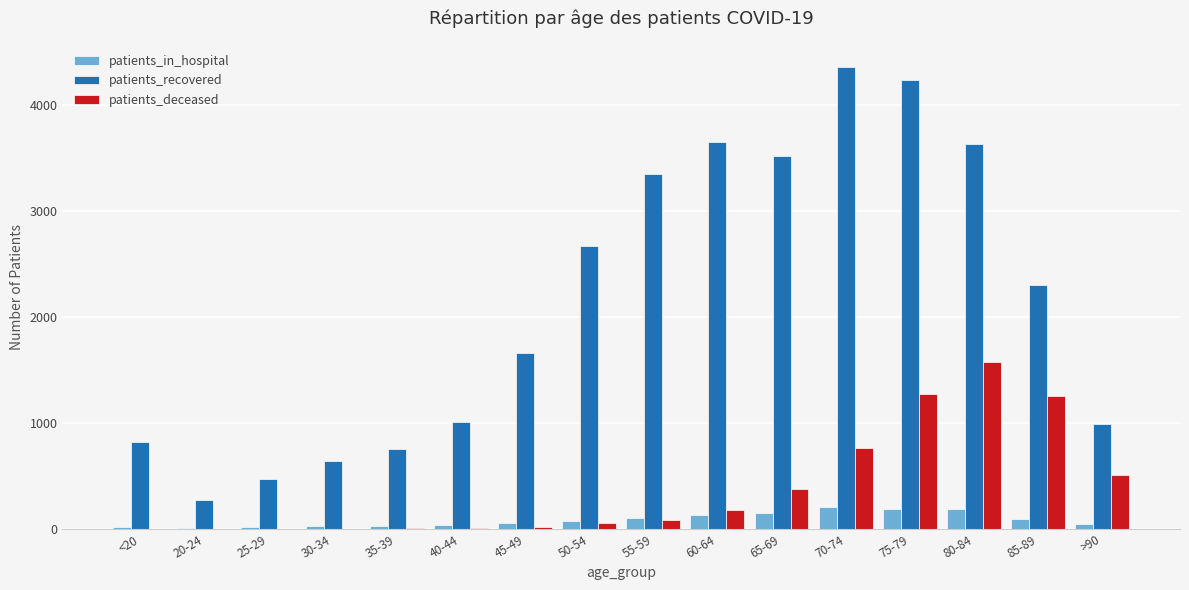

What are all the series names shown in the legend?

patients_in_hospital, patients_recovered, patients_deceased